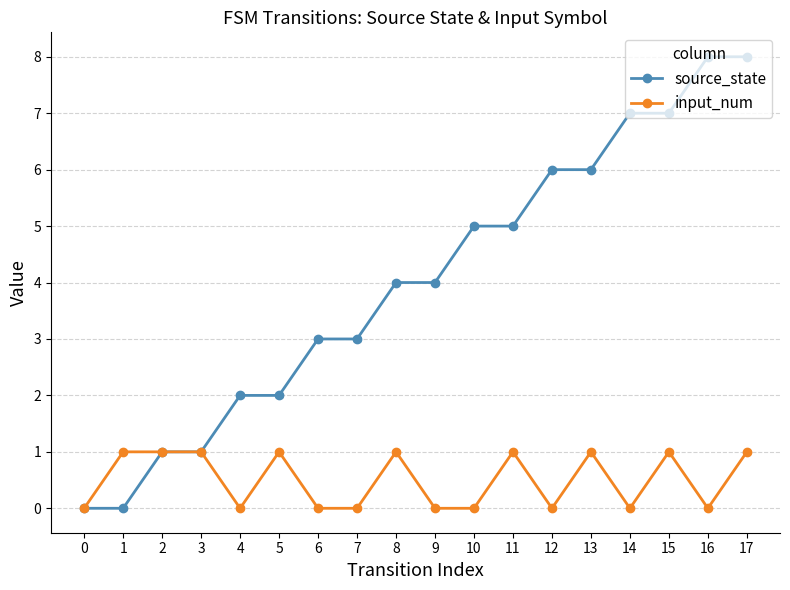

Which series has the widest spread of values?

source_state